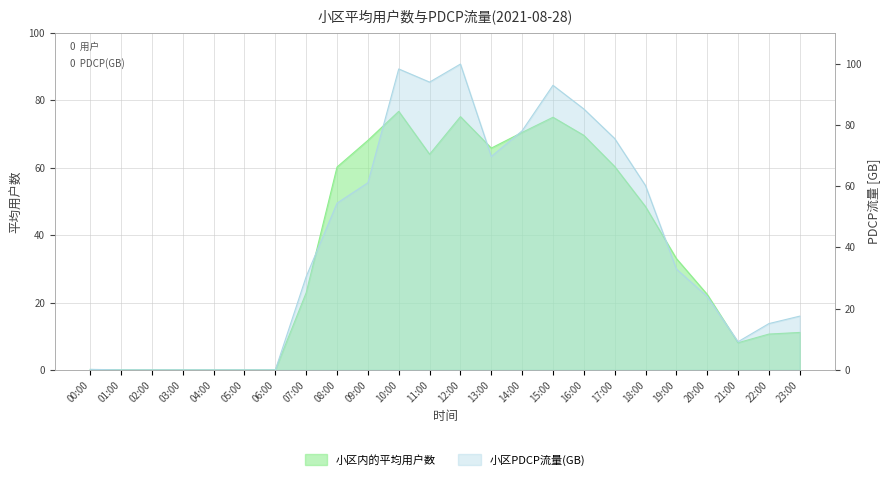

How many intersections are there between 小区PDCP流量(GB) and 小区内的平均用户数?

4